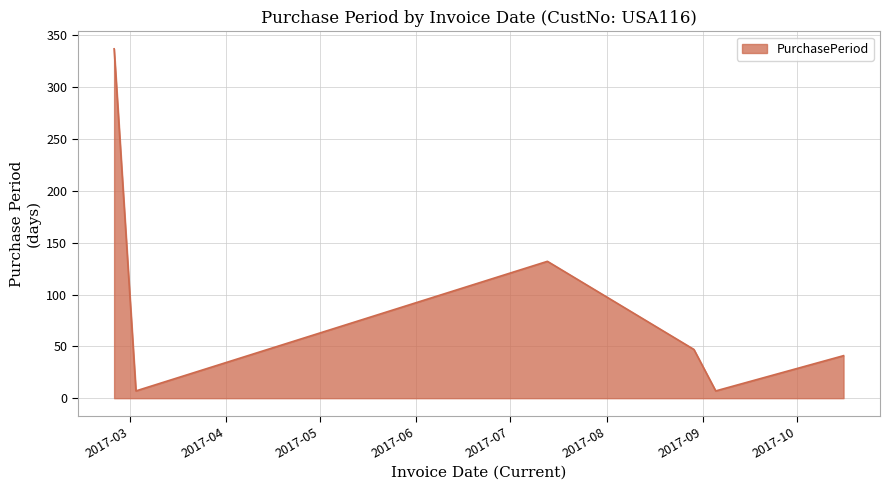

Reading left to right, list all the values displayed in this chart.

337	7	132	47	7	41